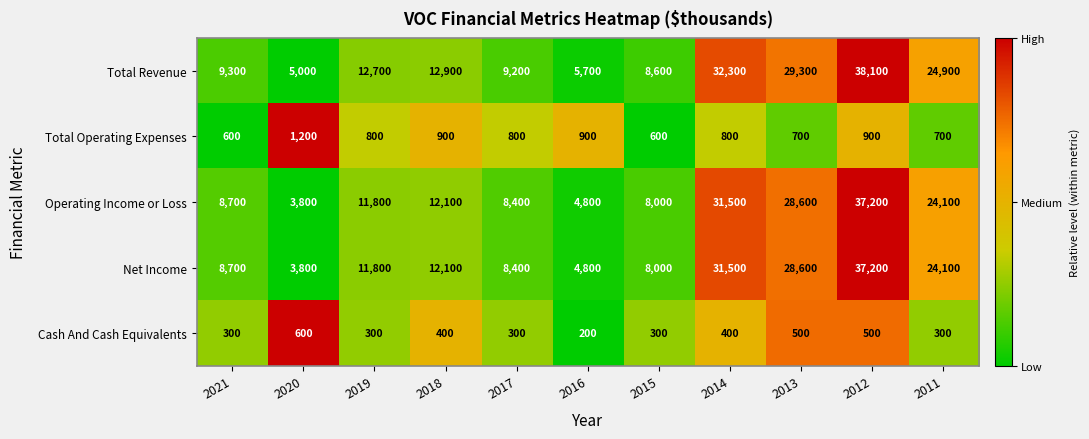

Where is Total Revenue nearest to the value 21550?

2011